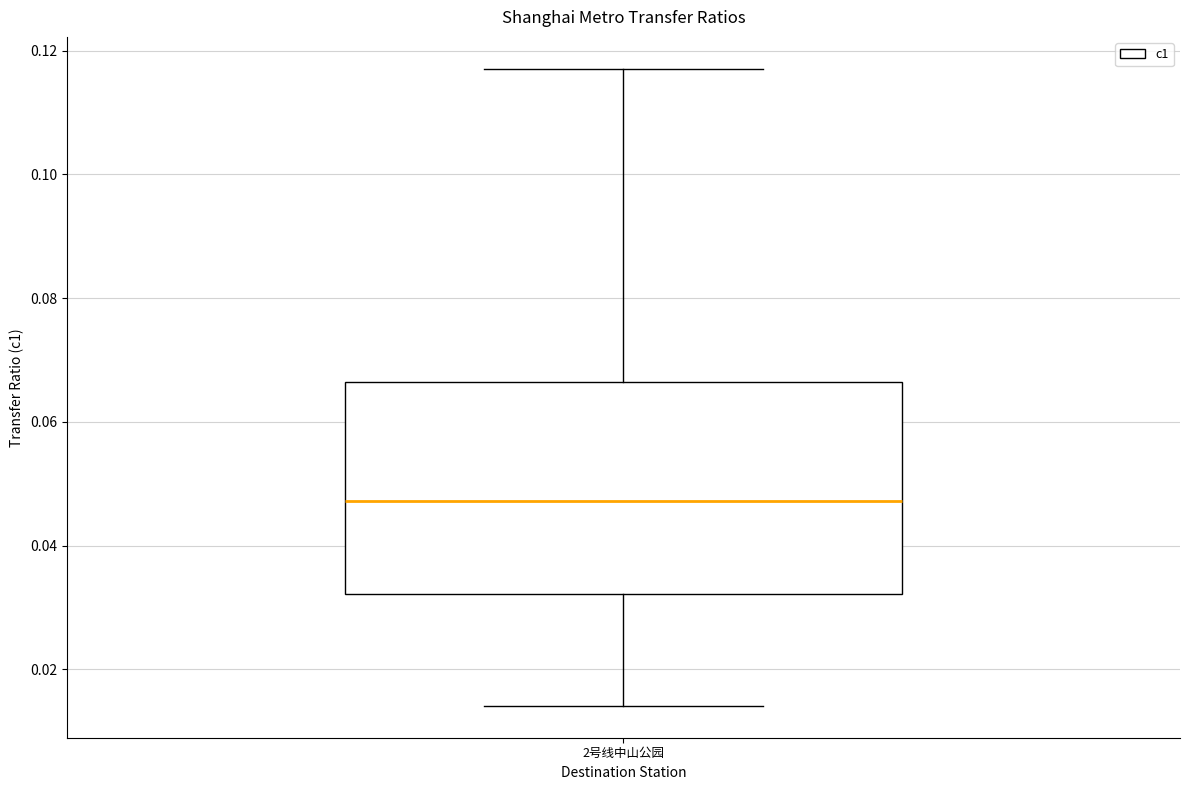

Where is the lower edge of the box for 2号线中山公园 on the y-axis? The values are not printed on the chart, so give them approximately, as read against the axis.

0.032